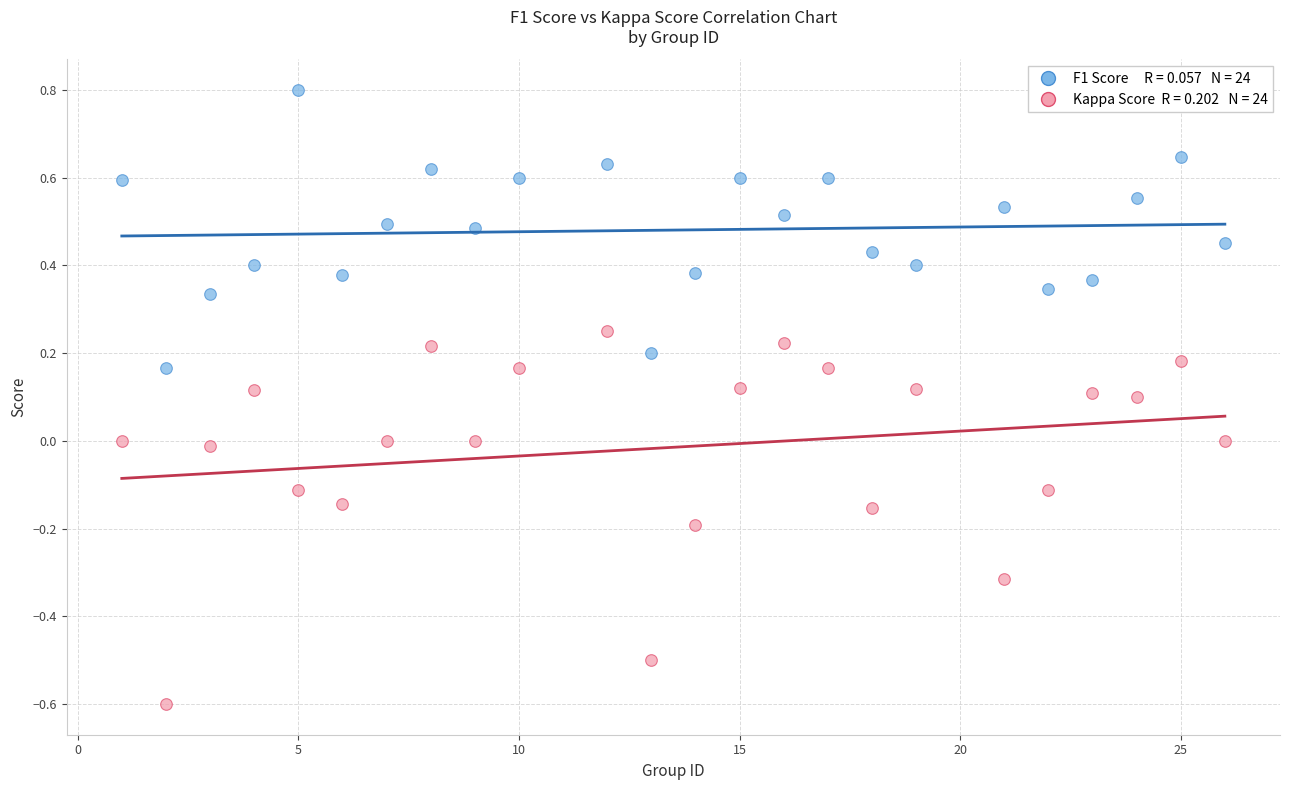

Across all data points, what is the range of X values (max minus min)?

25.0